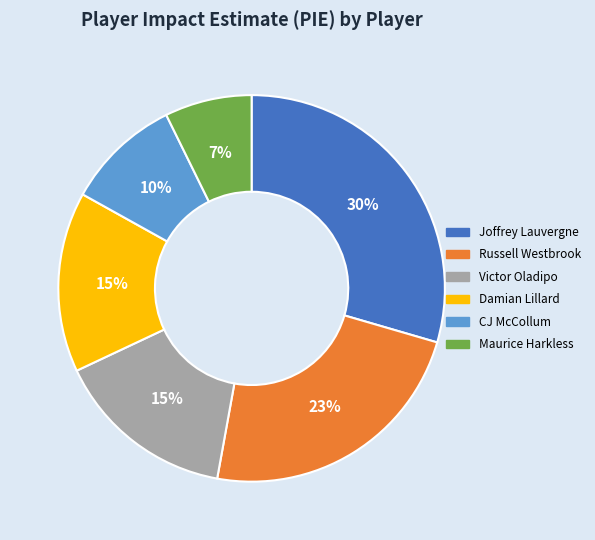

Is Maurice Harkless the majority of the pie?

No